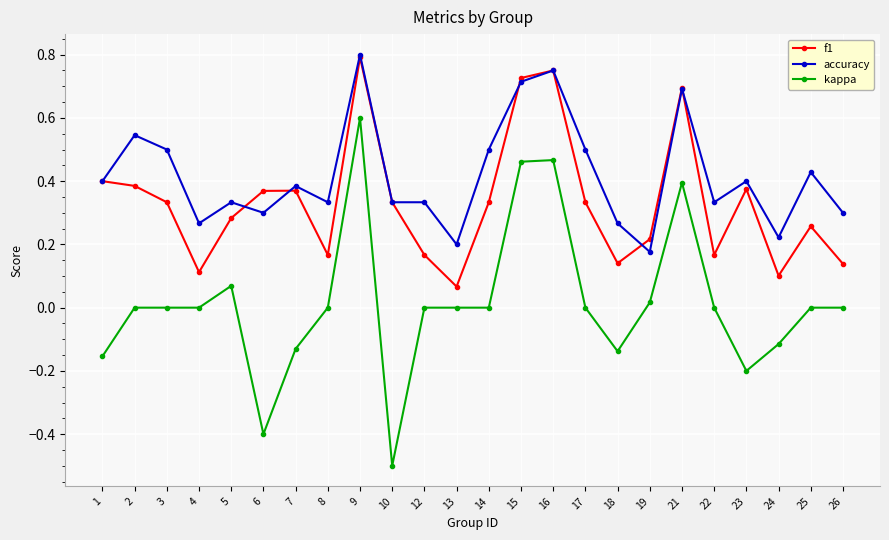

Which series has the widest spread of values?

kappa